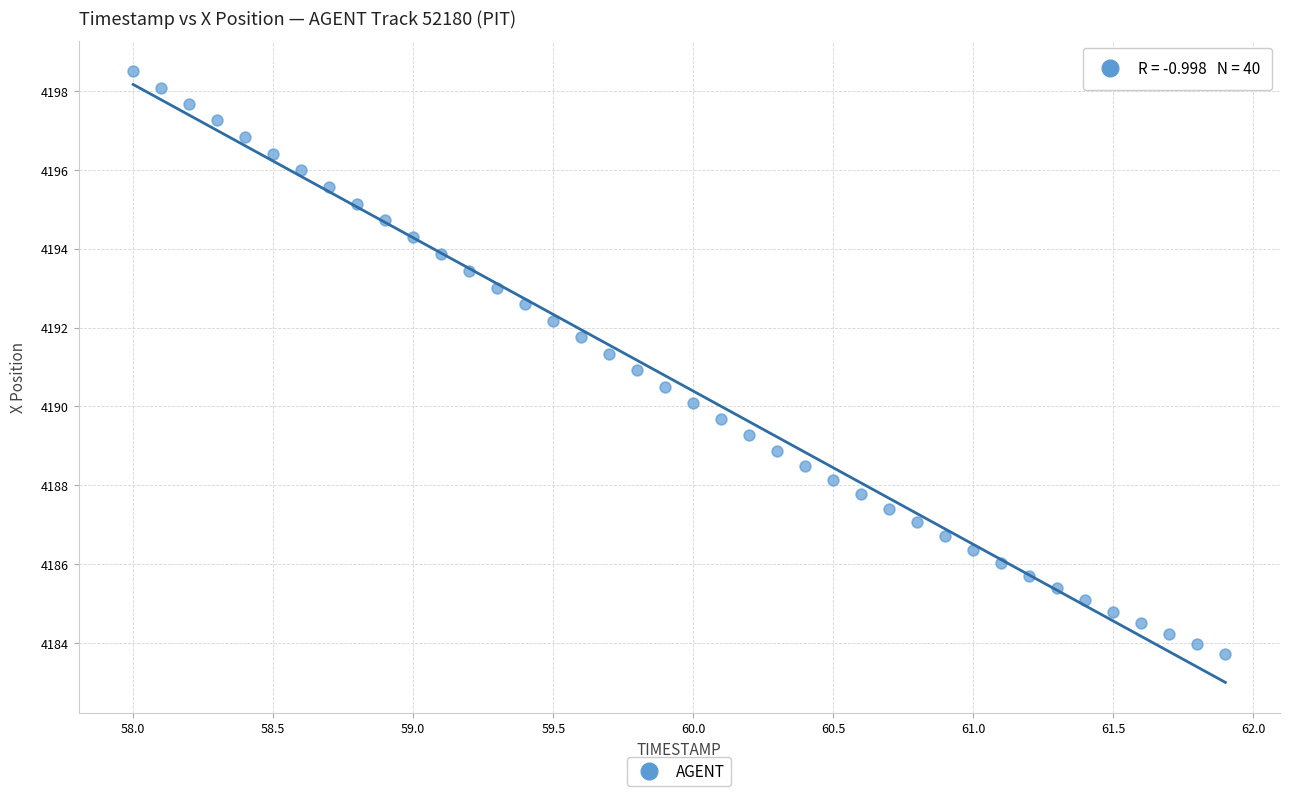

What is the range of Y values (max minus min)?

14.8